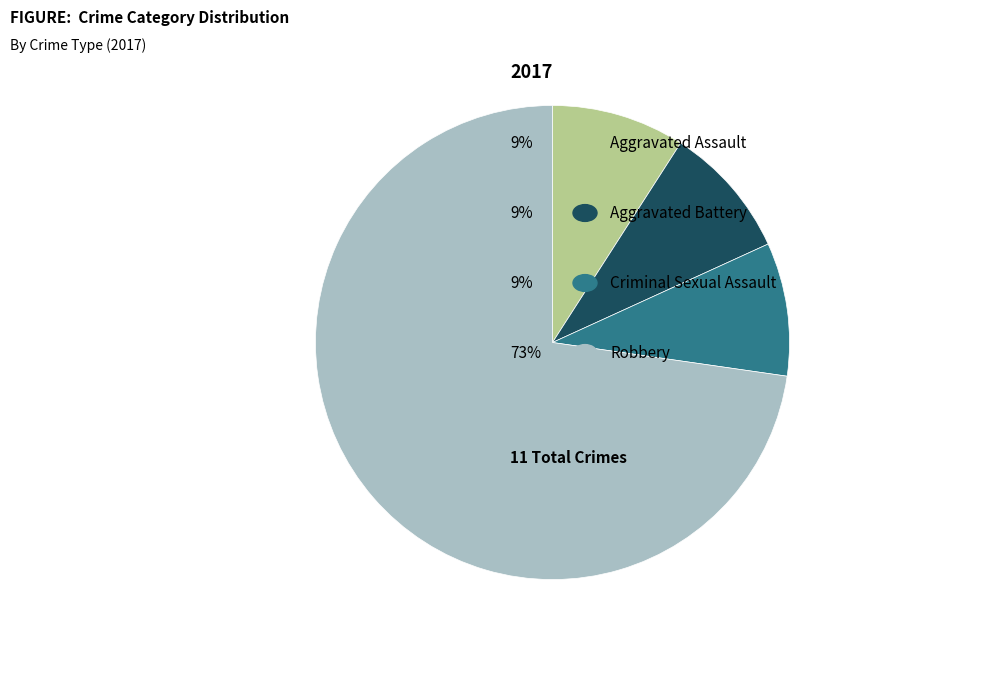

Is there a majority slice in this chart?

Yes